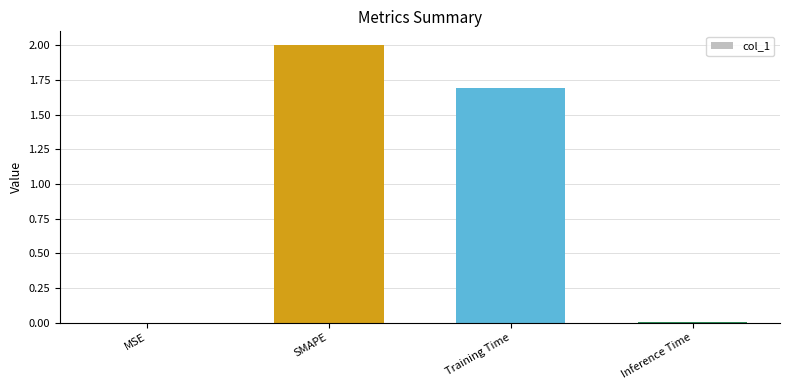

How many data points does each series have?

4